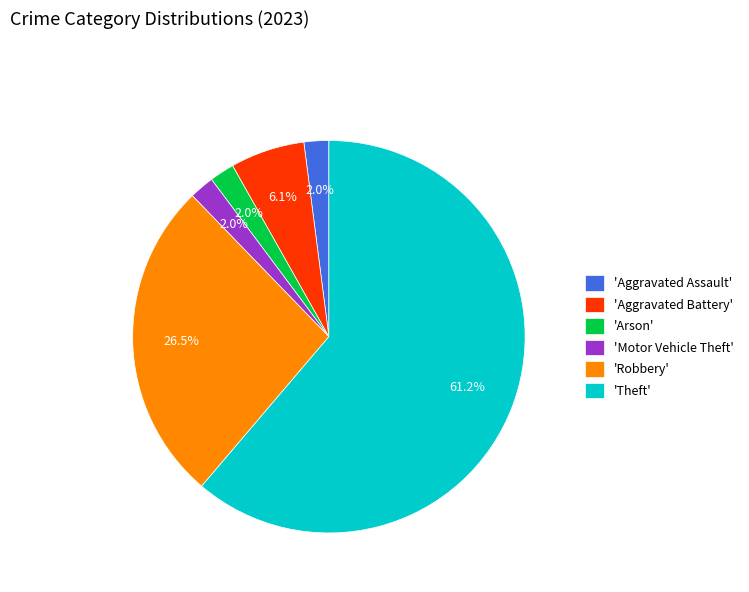

To the nearest percent, what is the average slice percentage?

17%